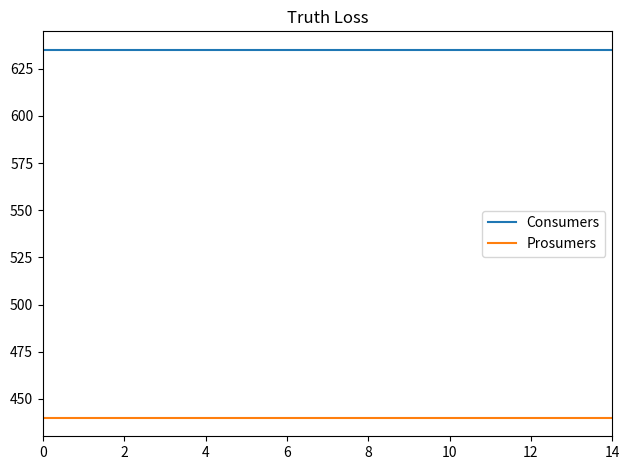

What is the maximum value for Consumers?

635